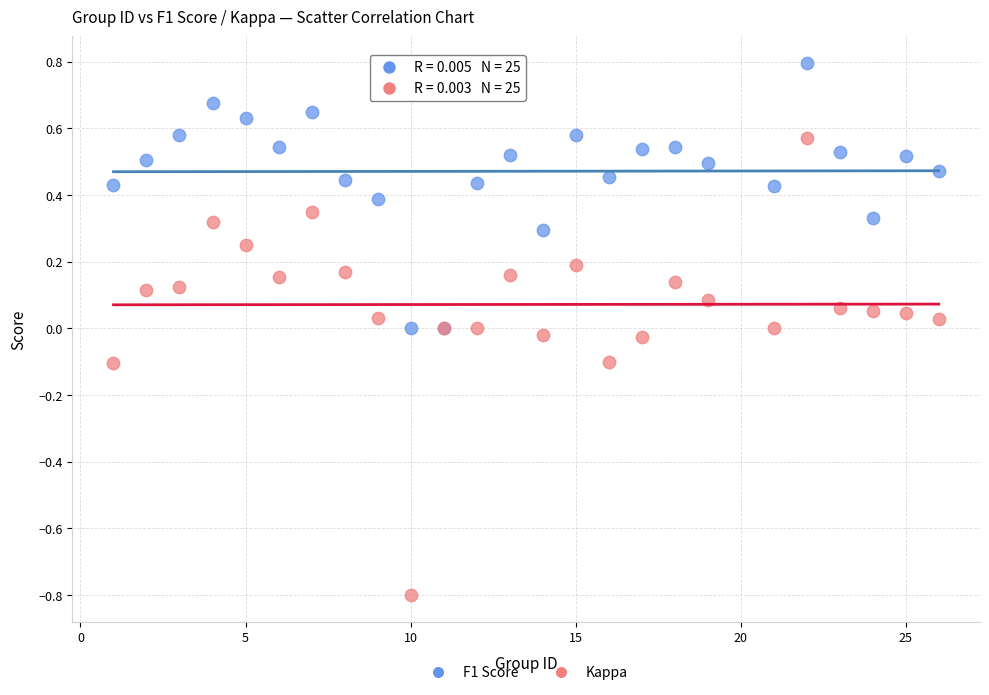

Which series has the widest spread of Y values?

Kappa